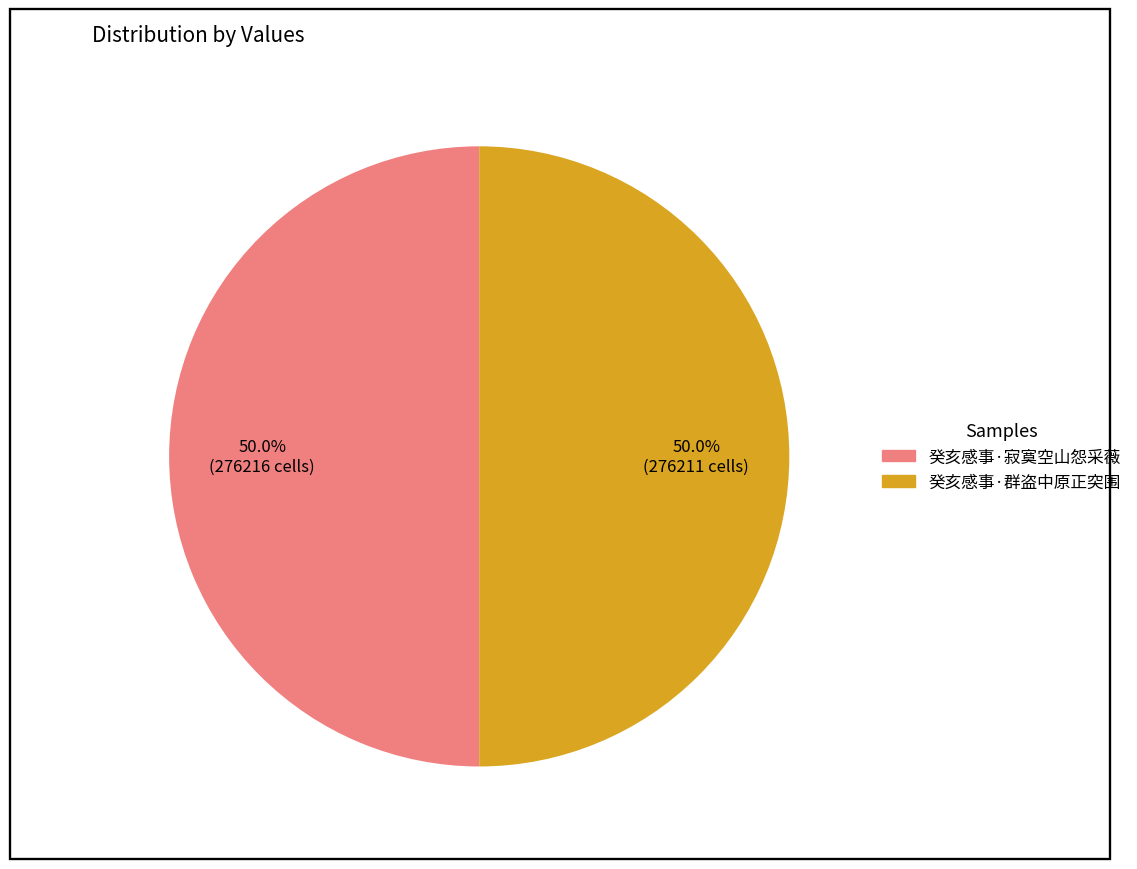

What is the ratio of the value at 癸亥感事·寂寞空山怨采薇 to the value at 癸亥感事·群盗中原正突围?

1.0